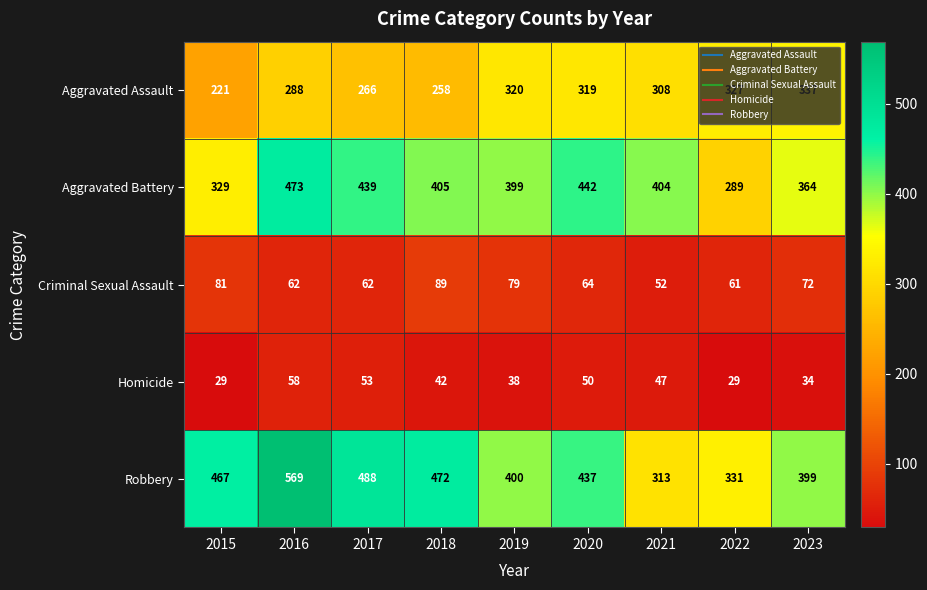

Is it true that Aggravated Assault equals 379 at 2016?

False